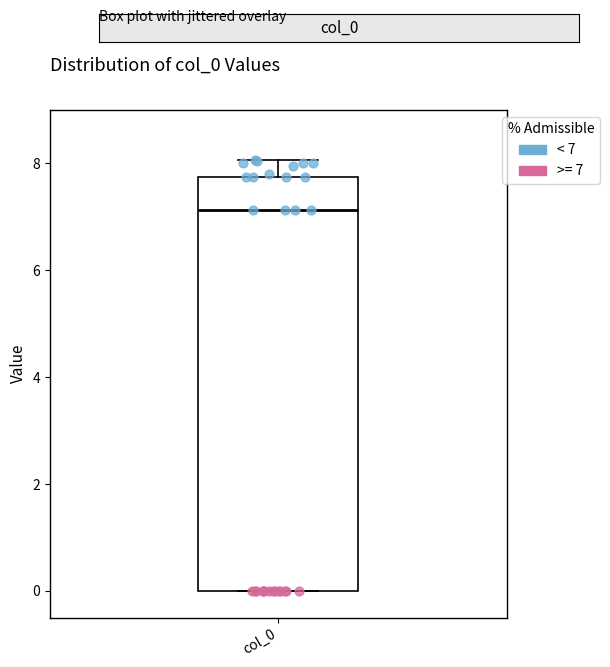

Read this box plot against the y-axis: the position of the median line, the range covered by the box, and the ends of both whiskers. The values are not printed on the chart, so give them approximately, as read against the axis.

median 7.2, box 0.0 to 7.8, whiskers 0.0 to 8.0